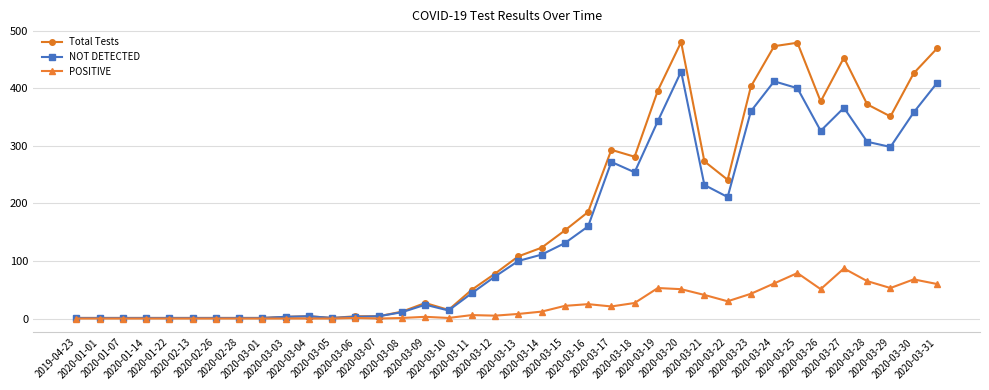

Does the chart have visible grid lines?

Yes